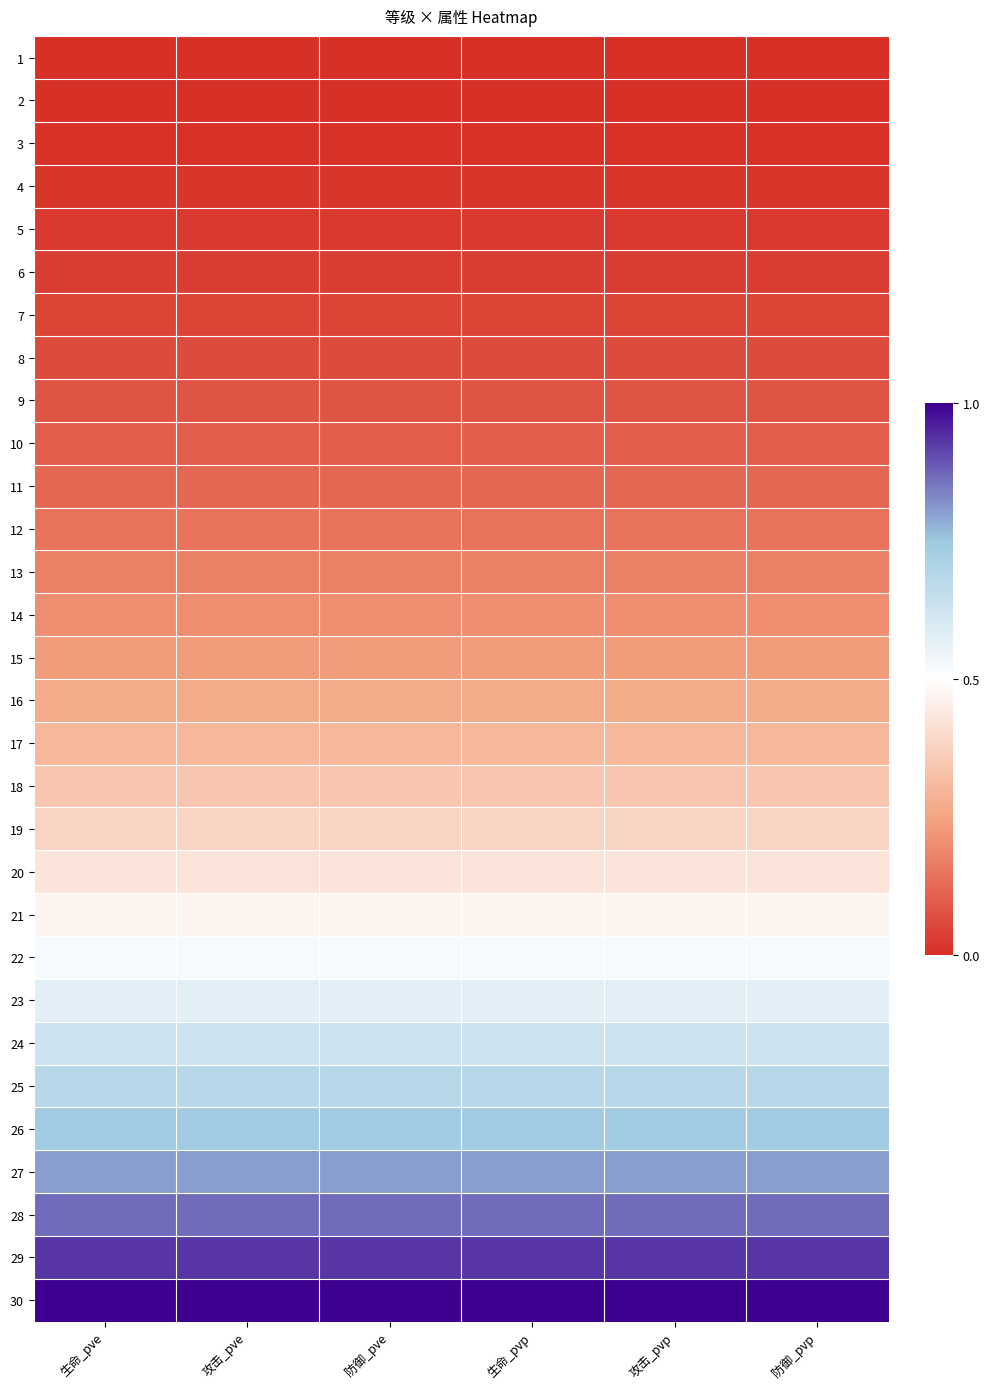

Which category has the lowest value across all series?

生命_pve